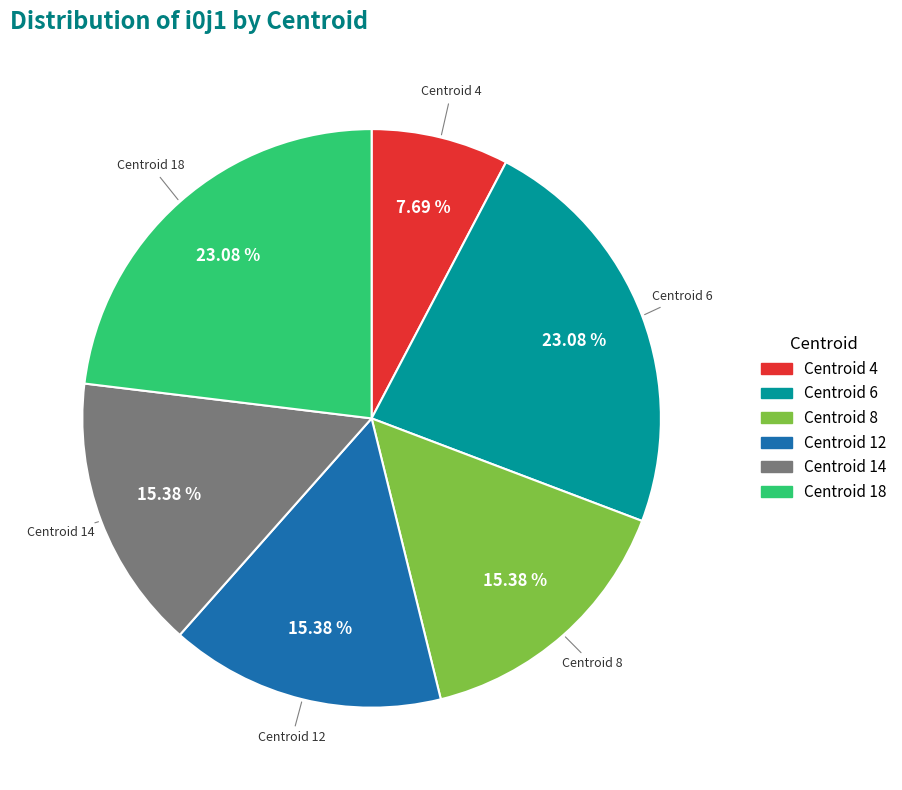

To the nearest percent, what is the difference between the largest and smallest slice percentages?

15%